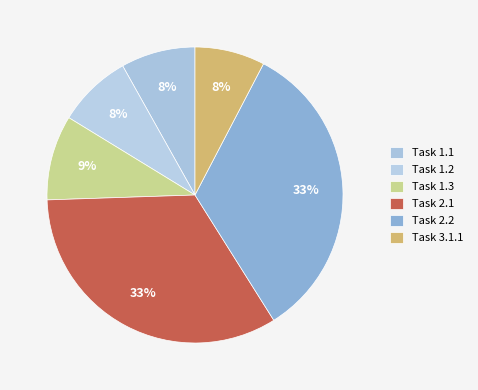

Which category has the biggest portion of the pie?

Task 2.1